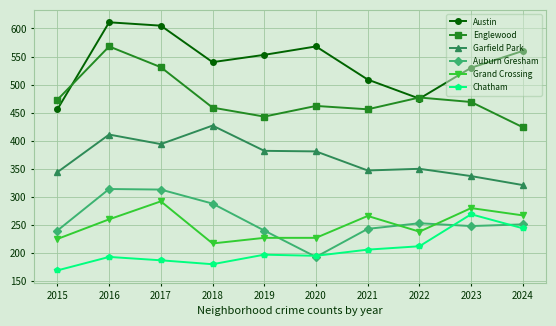

At which label is Garfield Park closest to 374?

2020